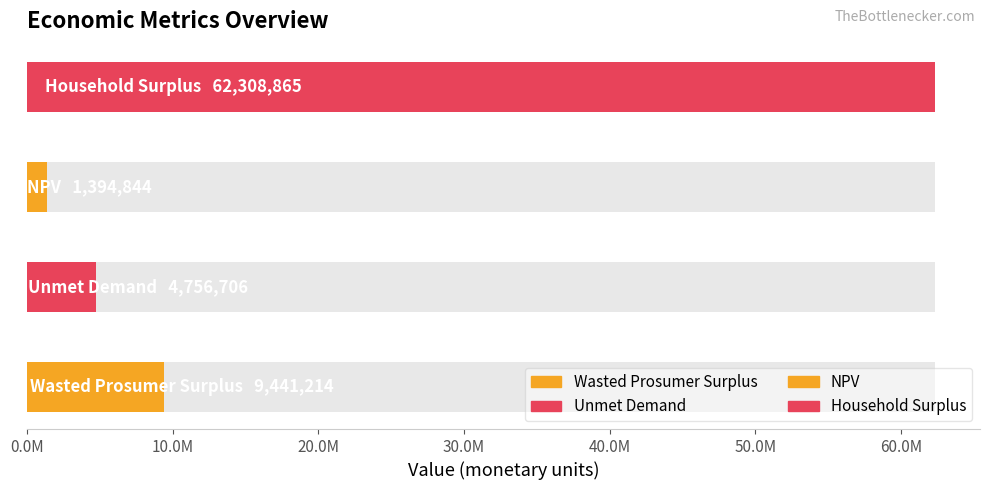

At which label is the value closest to 31851854?

Wasted Prosumer Surplus